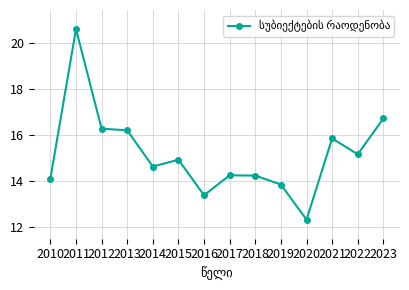

The chart shows a value of 22.2 at 2015. True or false?

False